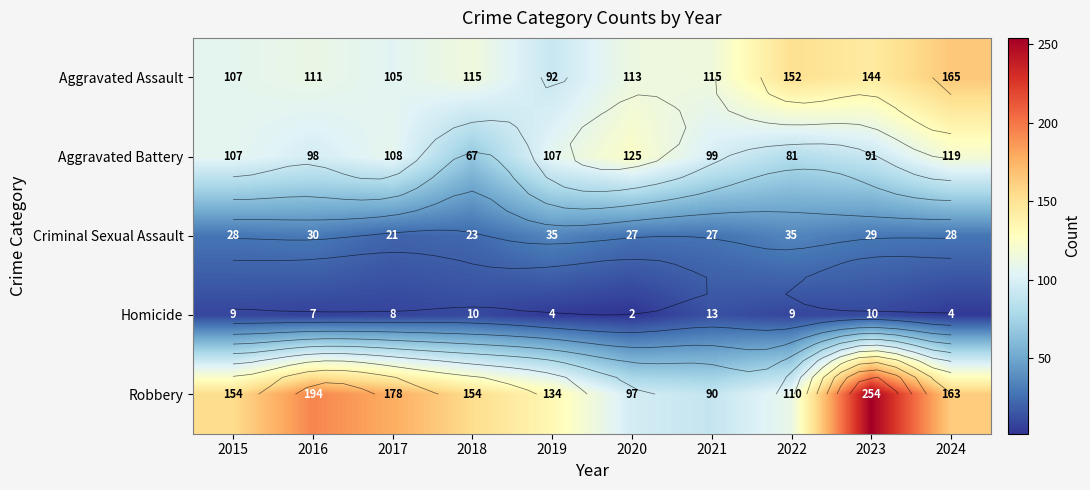

What is the difference between the maximum and minimum values in the Aggravated Battery series?

58